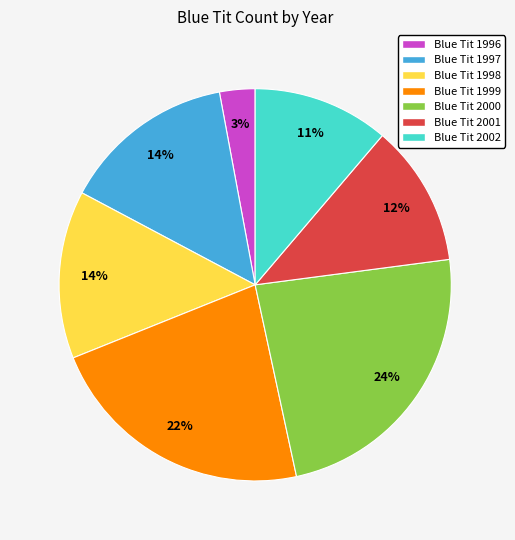

Is there any slice that represents more than half of the pie?

No